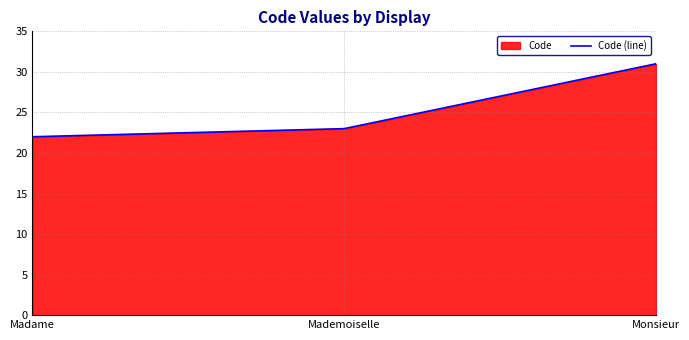

How many lines are shown in the chart?

1